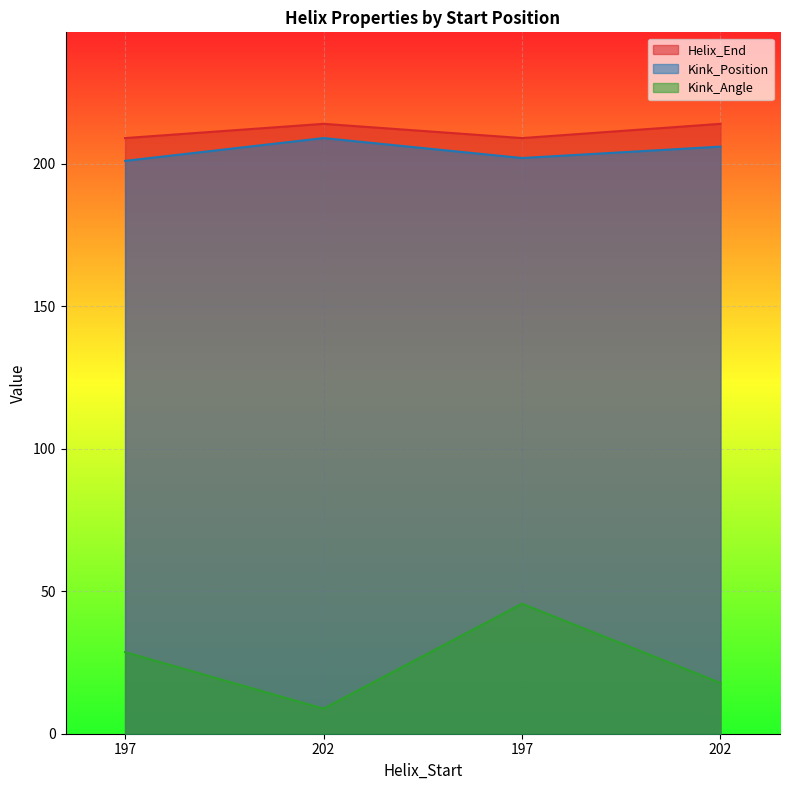

Where is the first local maximum for Helix_End?

202